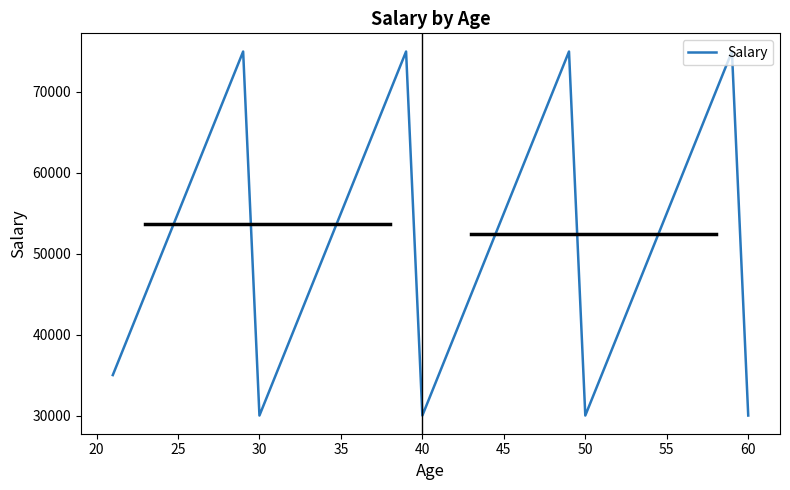

How many interior local valleys (lower than both neighbors) does the data have?

3